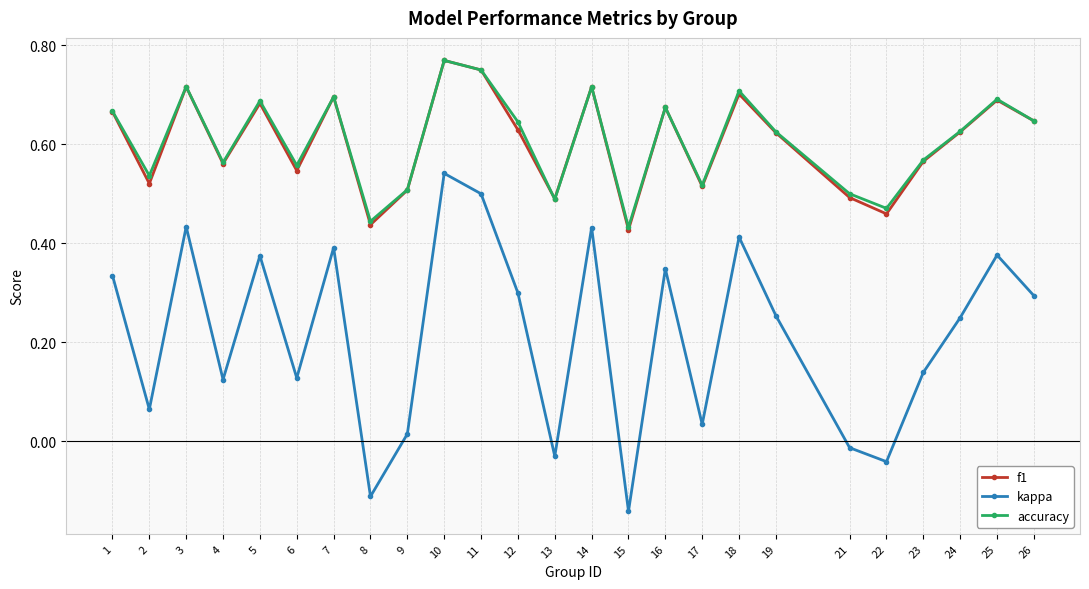

Which label corresponds to the smallest value in the chart?

15